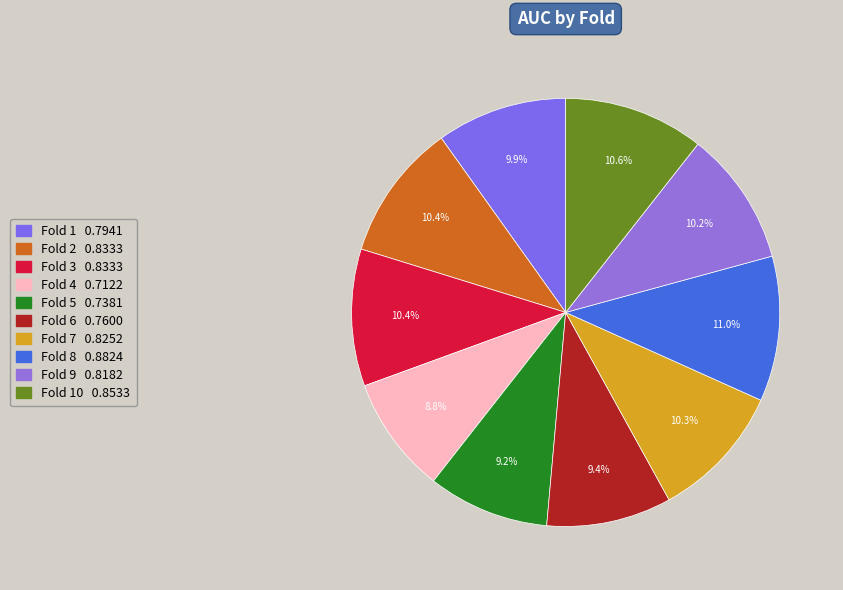

How many segments does this pie chart have?

10